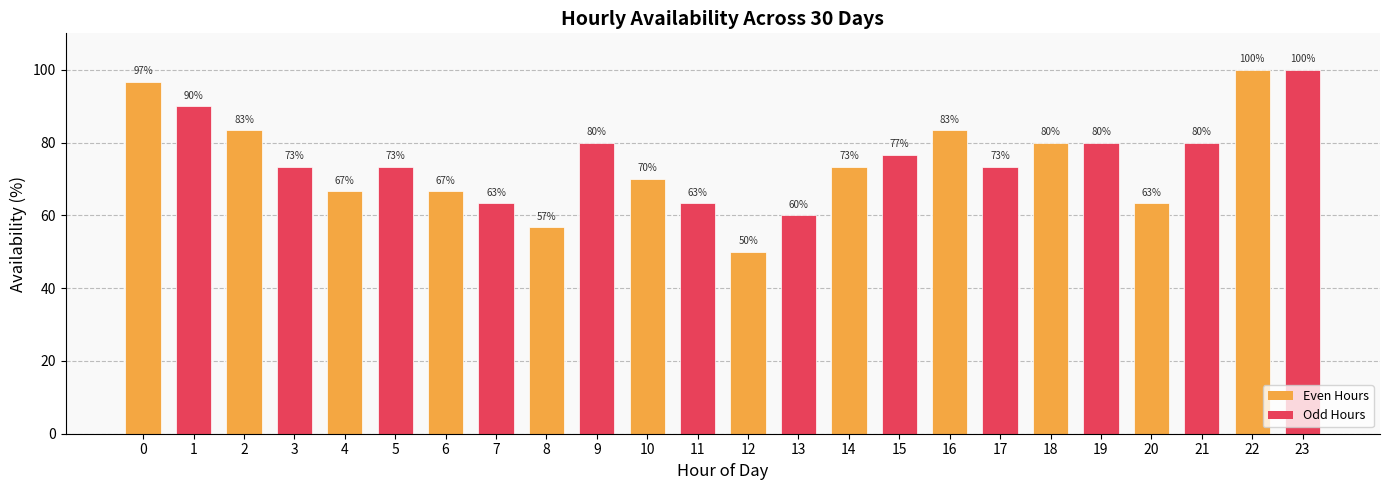

Does the chart contain stacked bars?

No